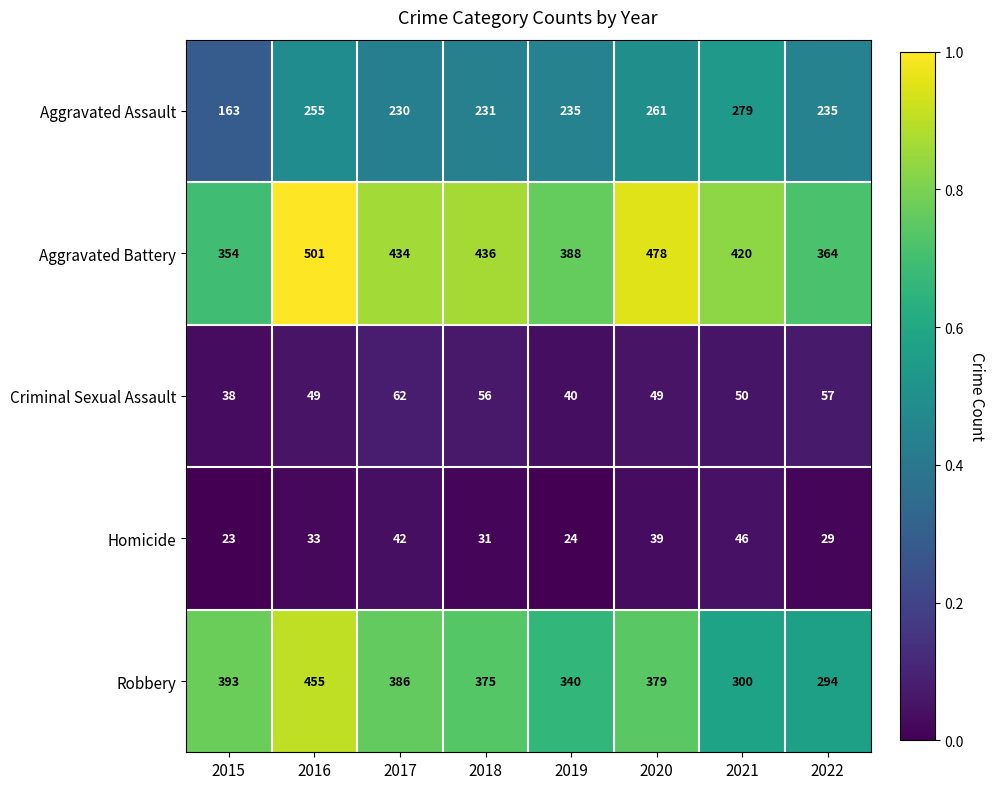

Which category has the lowest value in the Aggravated Assault series?

2015